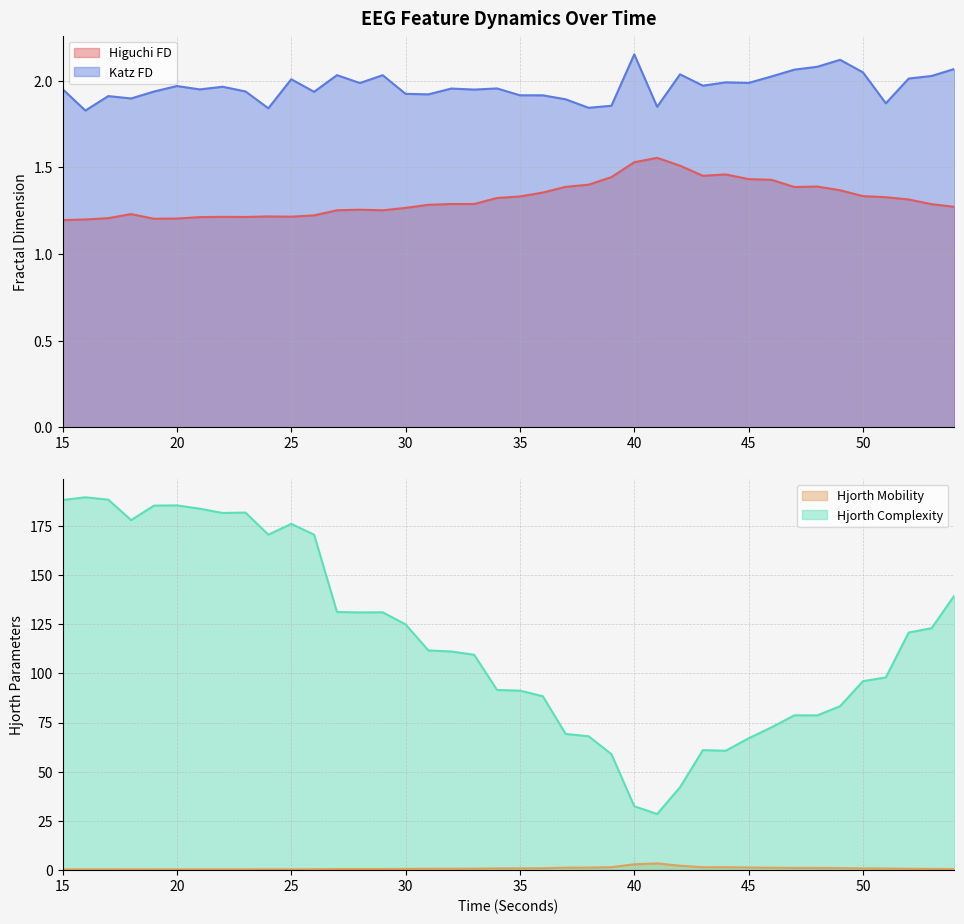

How many distinct data groups are displayed?

4